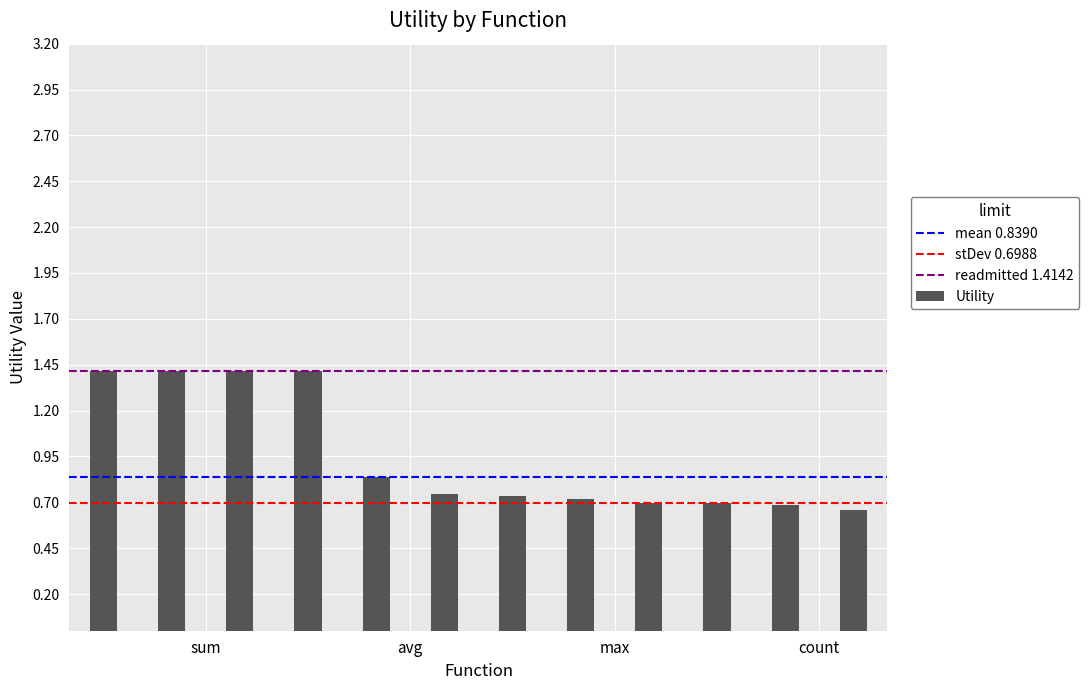

Count the number of categories in the chart.

12